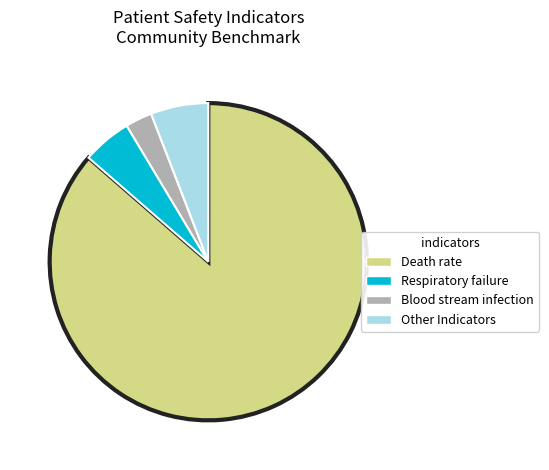

Rank the categories by value from lowest to highest.

Blood stream infection, Respiratory failure, Other Indicators, Death rate